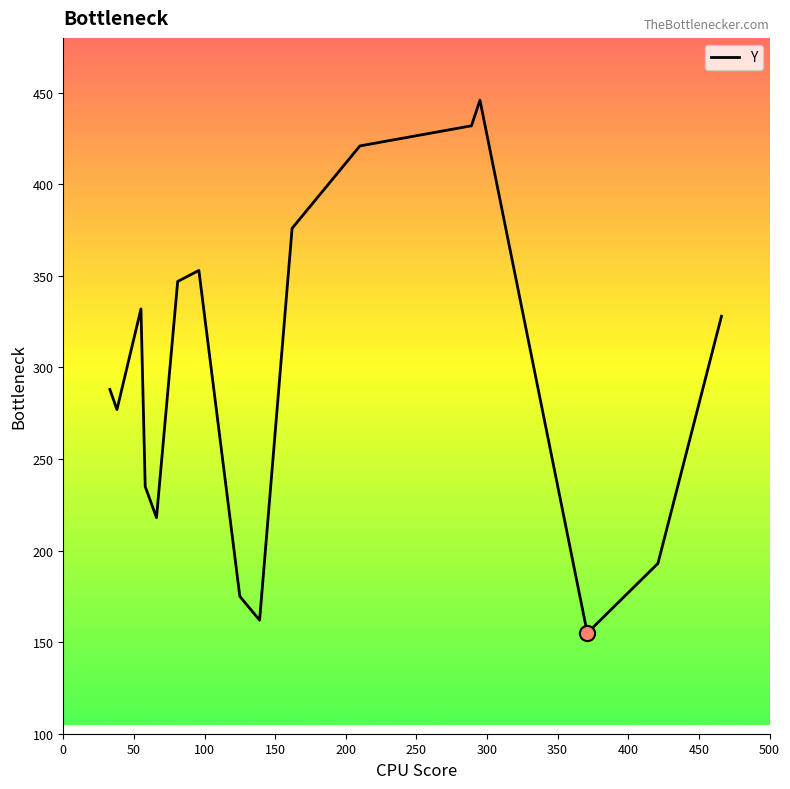

What is the smallest value displayed?

155